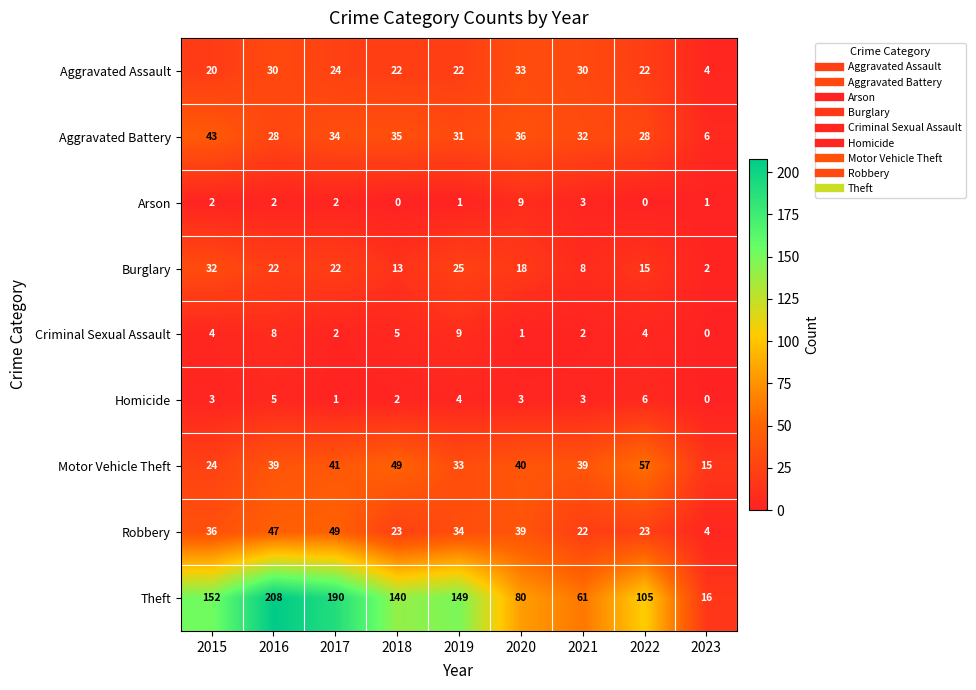

What is the lowest value of the Theft series?

16